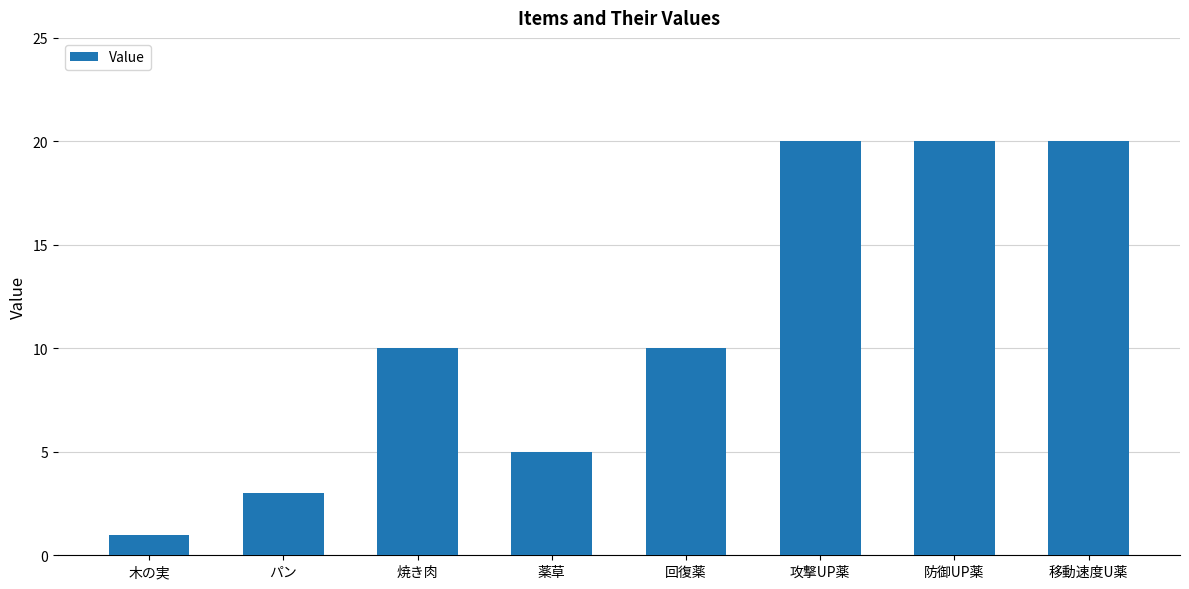

What is the label of the 6th bar from the right?

焼き肉